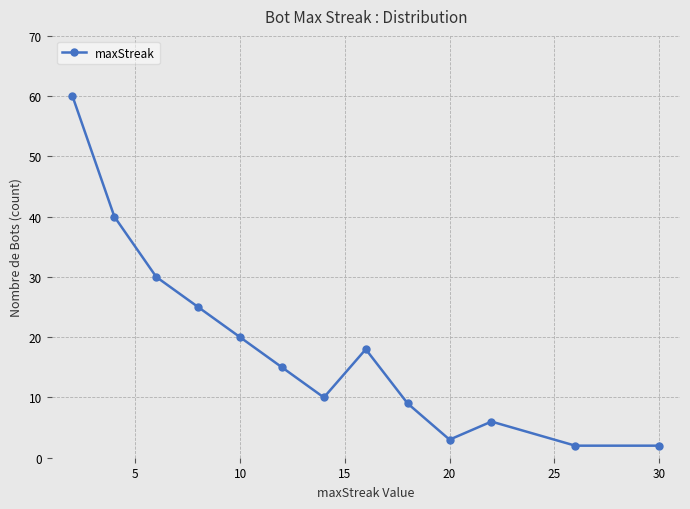

What is the greatest value displayed?

60